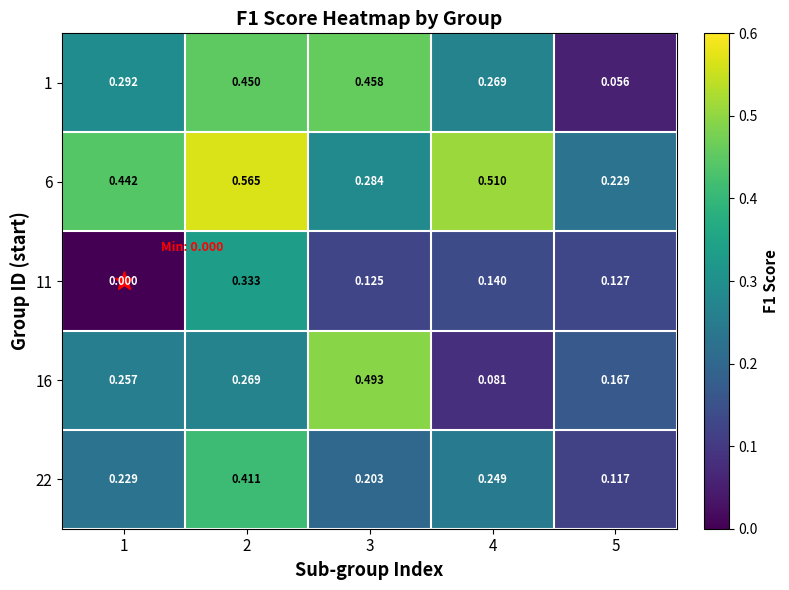

At 4, list the series in order from smallest to largest.

16, 11, 22, 1, 6